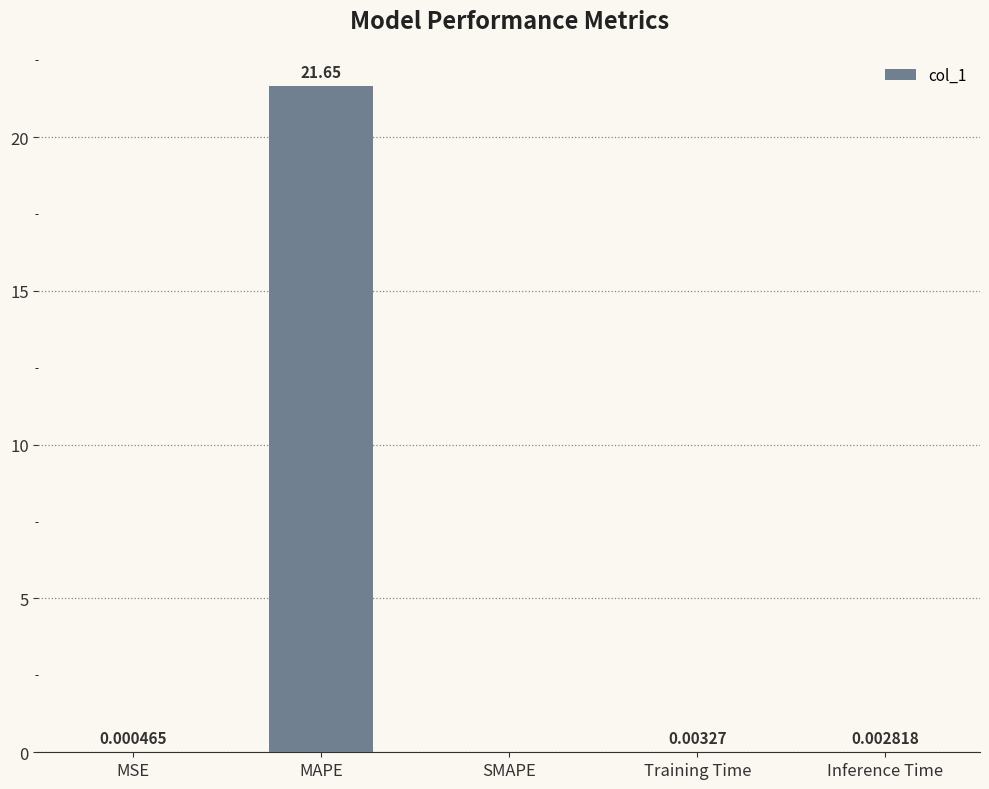

True or false: the data shows 0.0 at MSE.

True